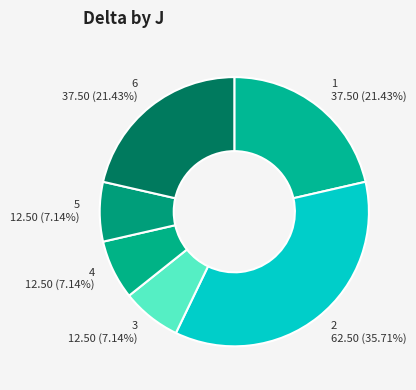

Between 4 and 2, which is larger?

2